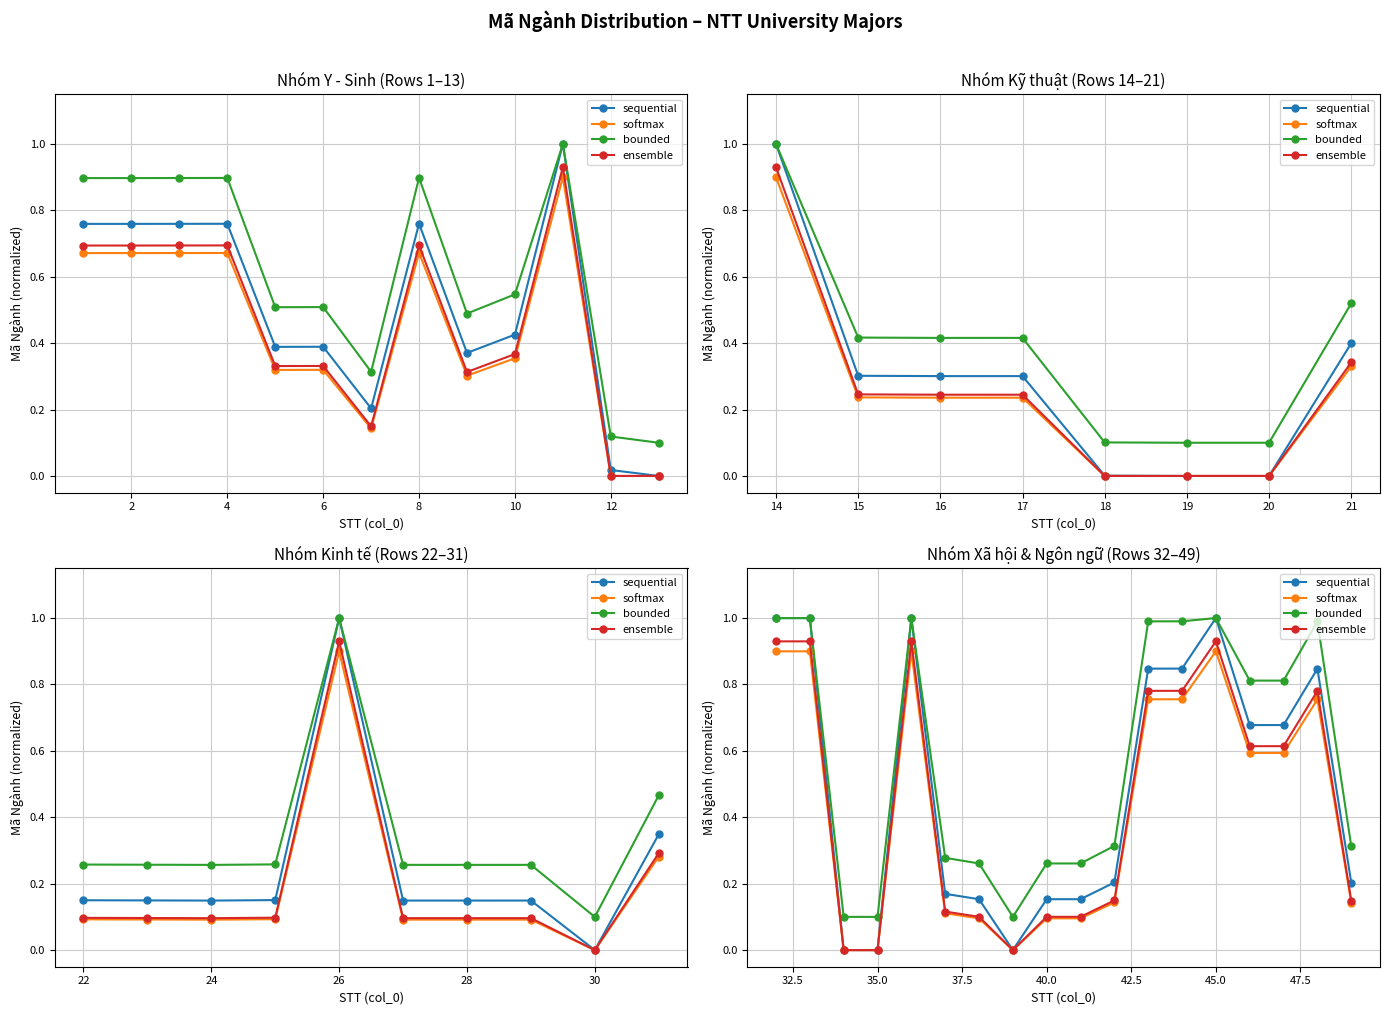

Does the chart display data point markers on the line(s)?

Yes